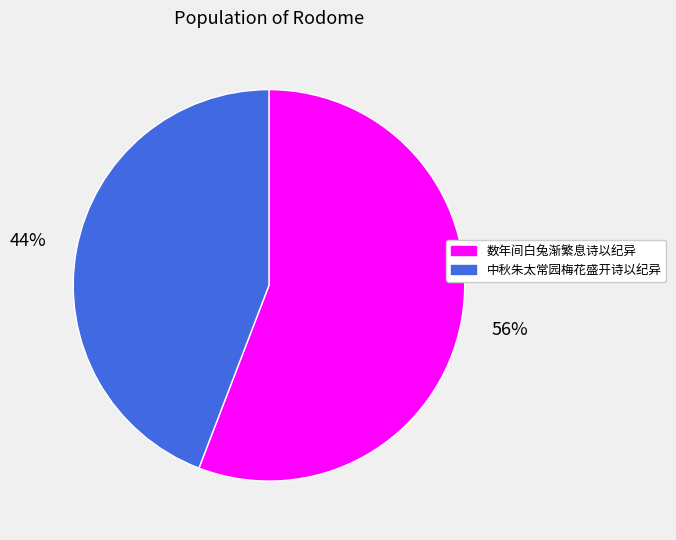

To the nearest percent, what is the average slice percentage?

50%